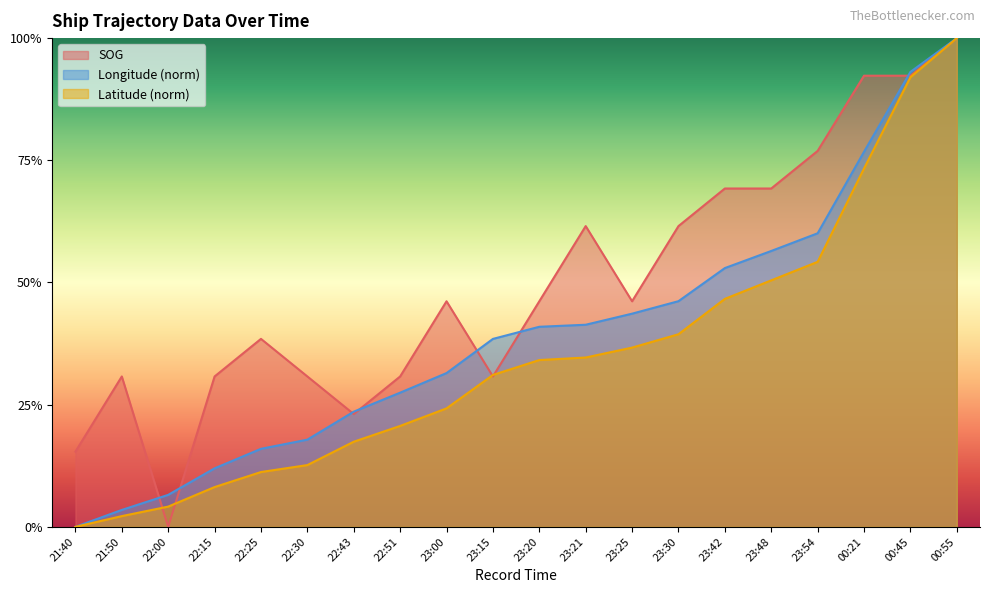

What is the greatest value displayed?

1.0